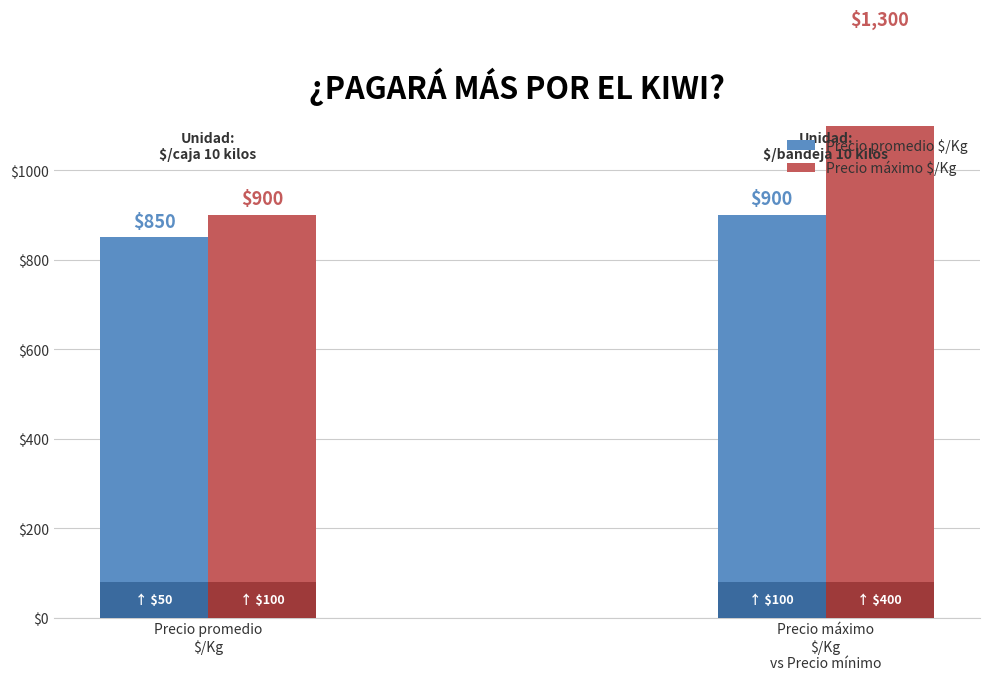

Rank the series by their average value, from lowest to highest.

Precio promedio $/Kg, Precio máximo $/Kg